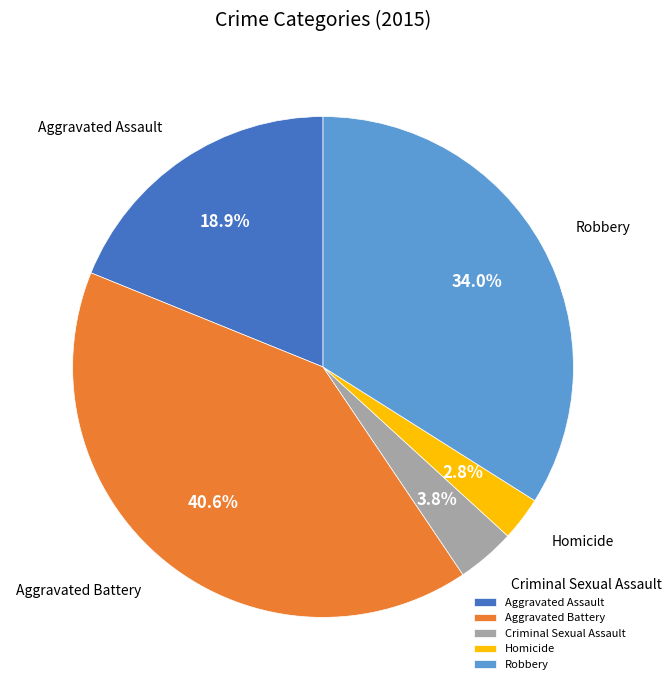

What percentage is the Robbery slice, to the nearest percent?

34%